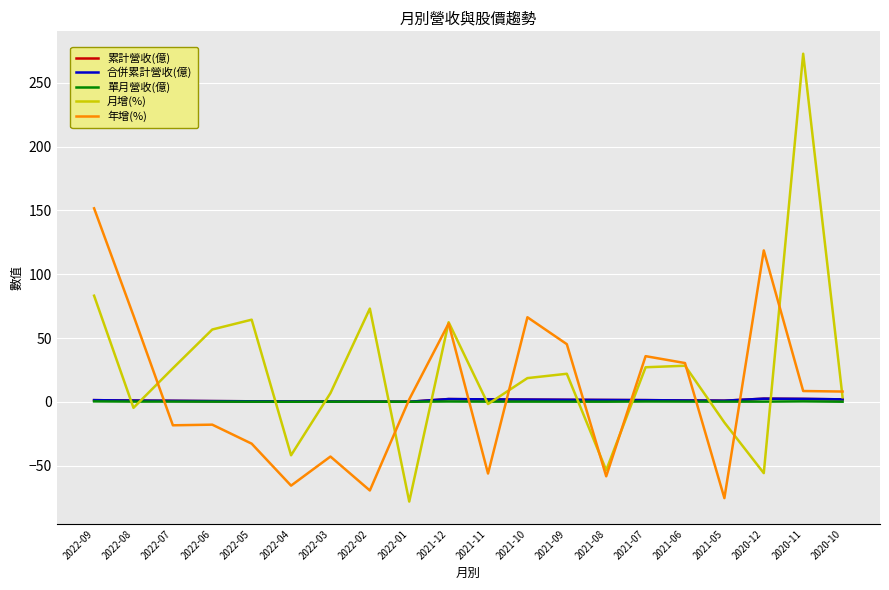

Where is the first local maximum for 年增(%)?

2022-06